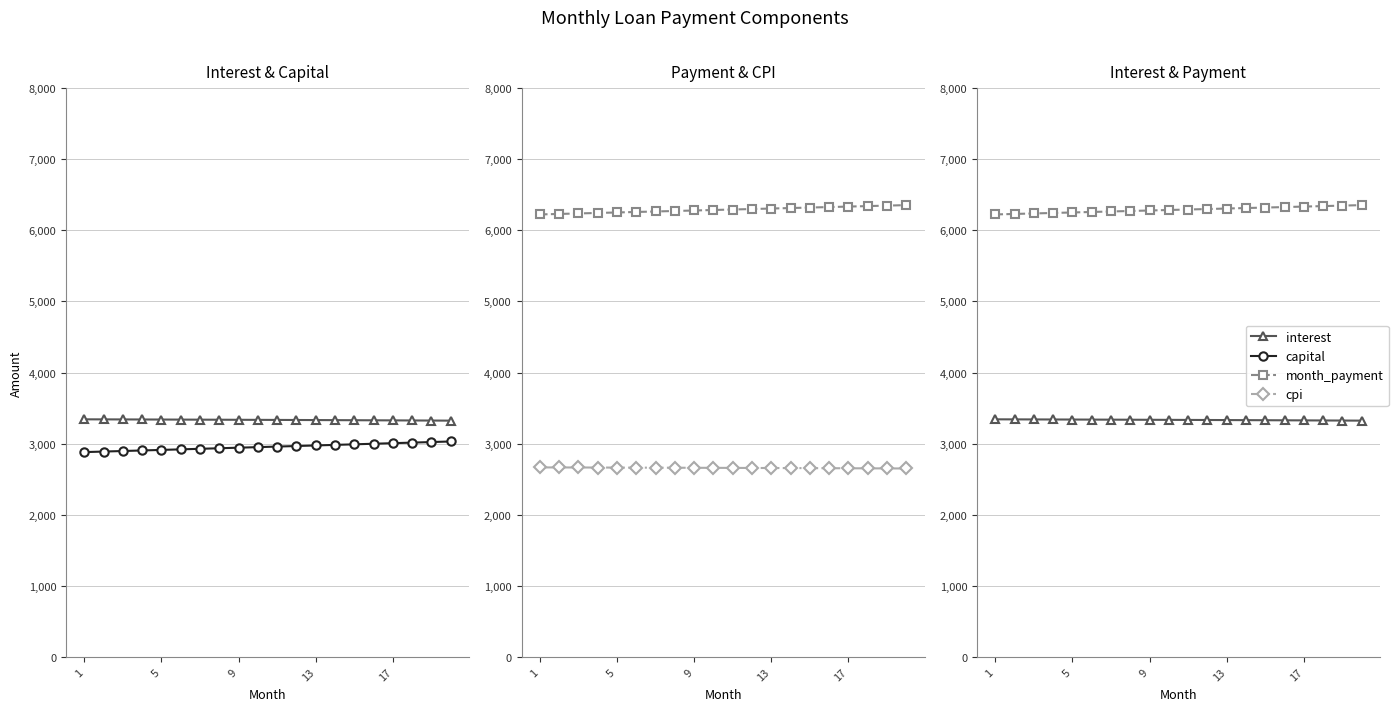

What is the difference between the maximum and minimum values in the interest series?

18.5